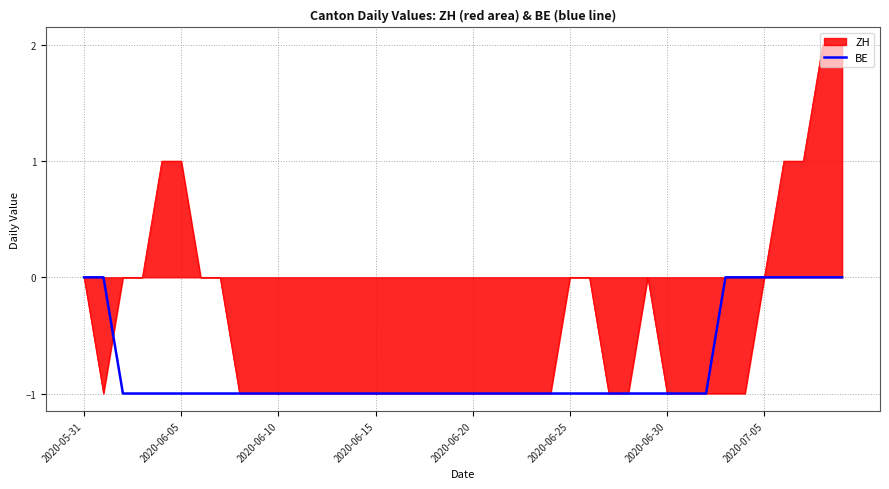

List the series in order of their peak value, lowest first.

BE, ZH